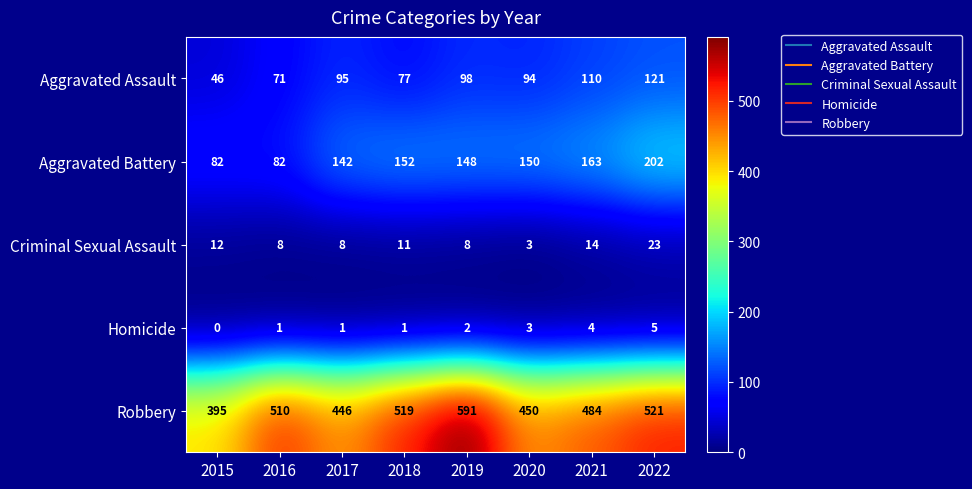

What is the difference between the maximum and minimum values in the Aggravated Assault series?

75